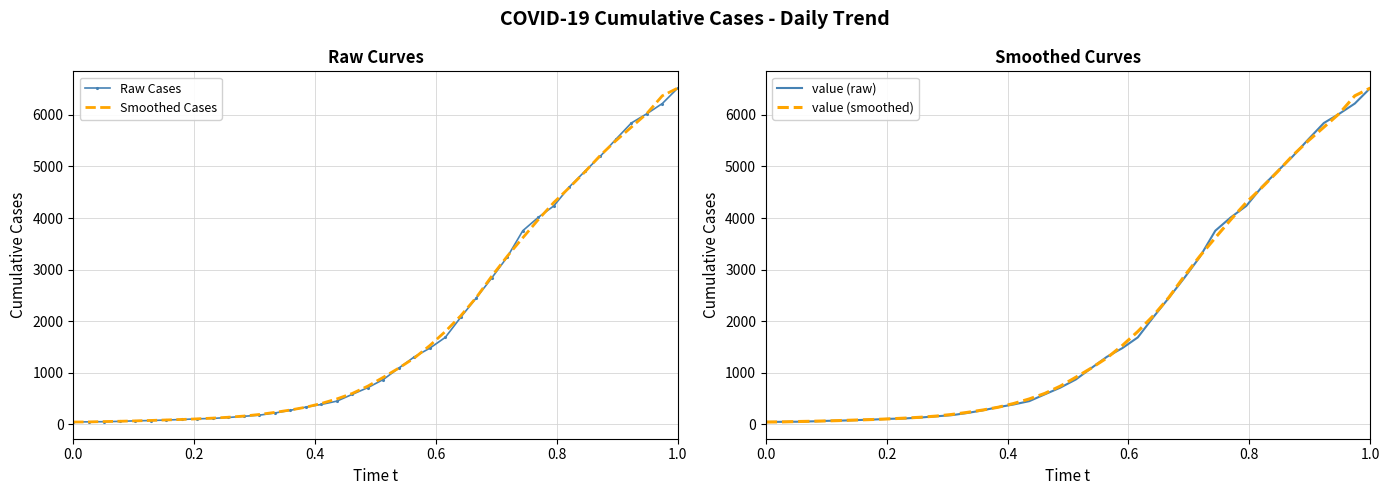

What is the average value of the value (smoothed) series?

1958.5